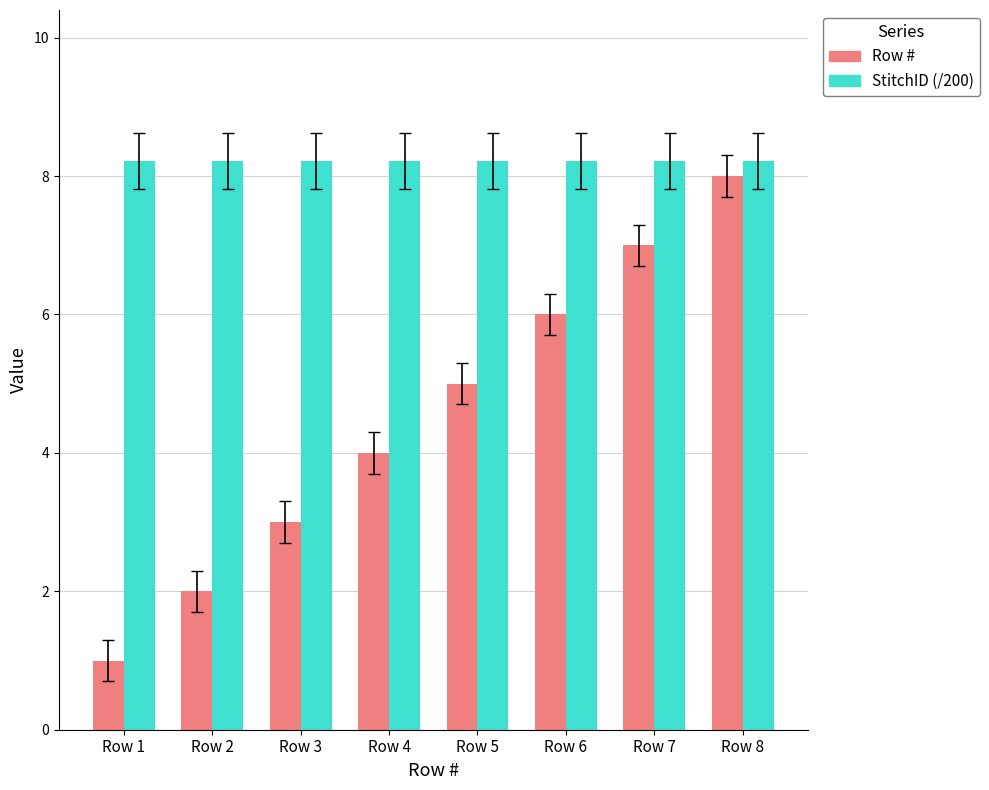

Reading left to right, list all the values displayed in this chart.

Row #: 1.0	2.0	3.0	4.0	5.0	6.0	7.0	8.0
StitchID (/200): 8.2	8.2	8.2	8.2	8.2	8.2	8.2	8.2